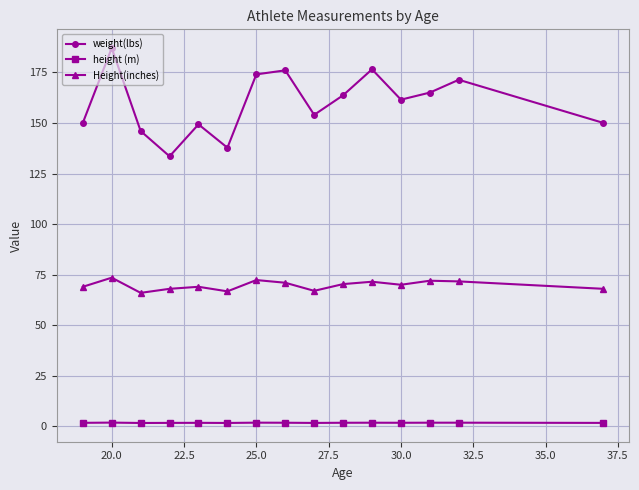

What is the average value of the height (m) series?

1.8